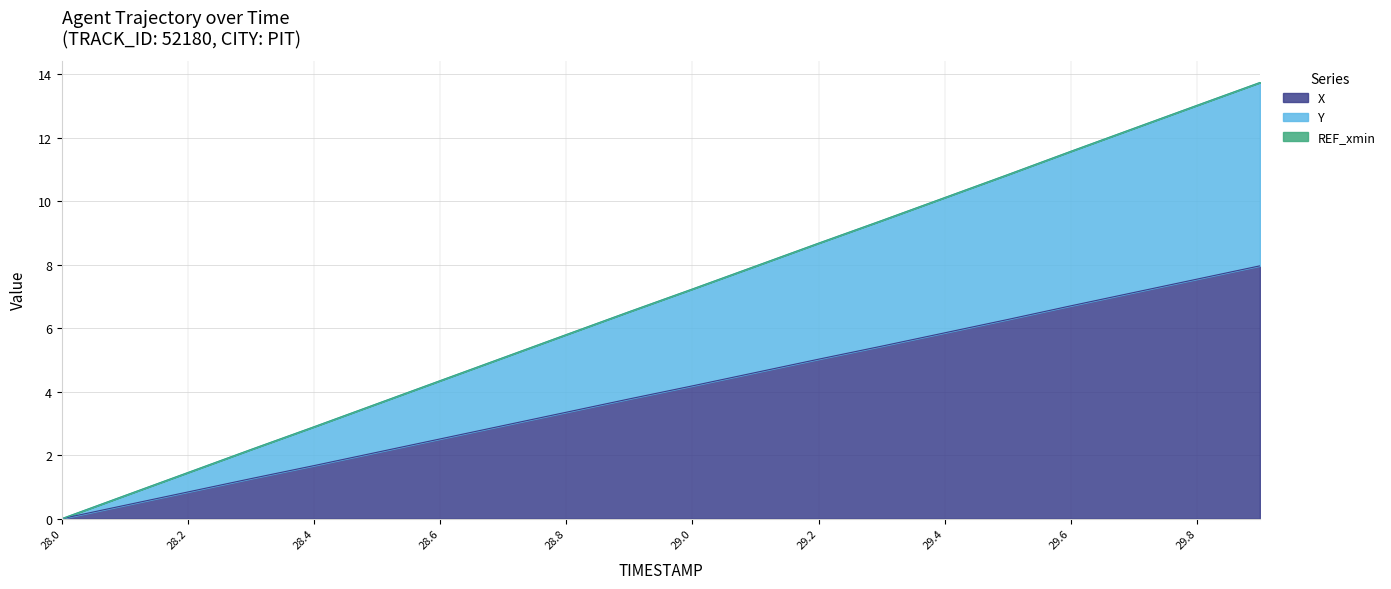

Where does the X series first go above 4?

29.0